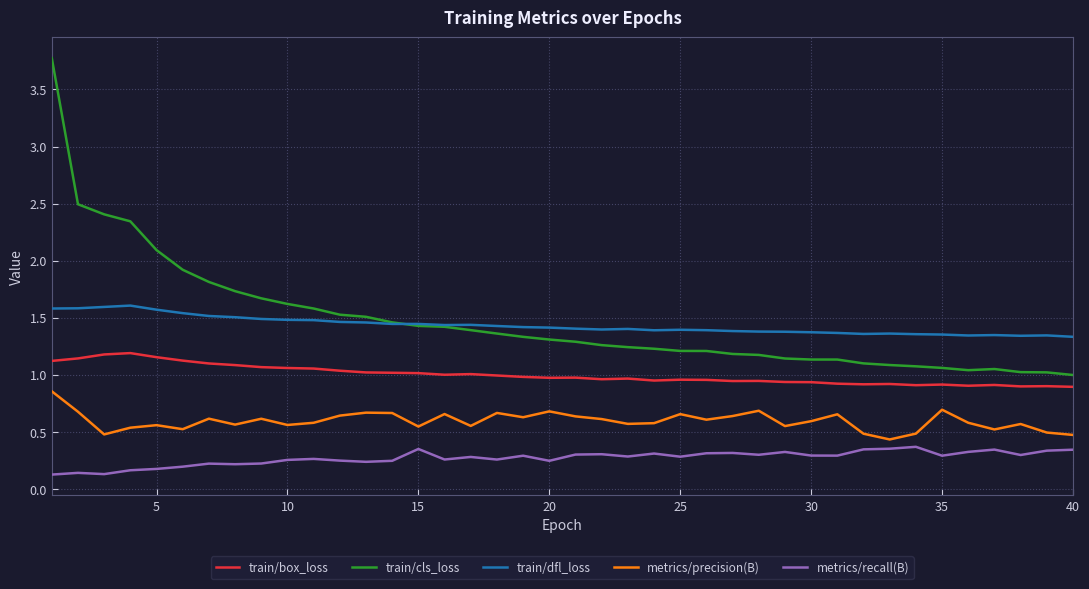

Which series has the widest spread of values?

train/cls_loss